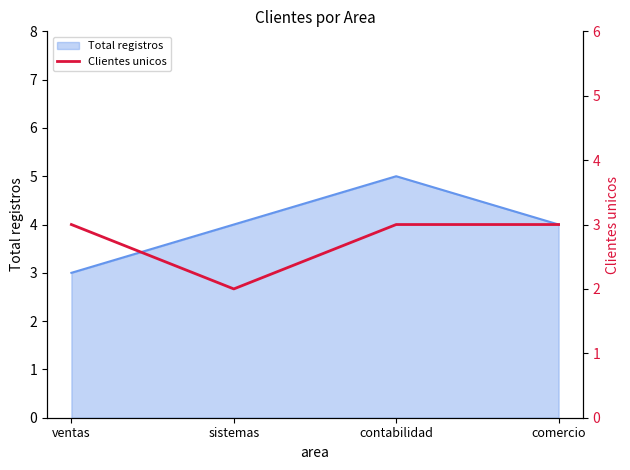

Count the values in the range 3 to 4.

3